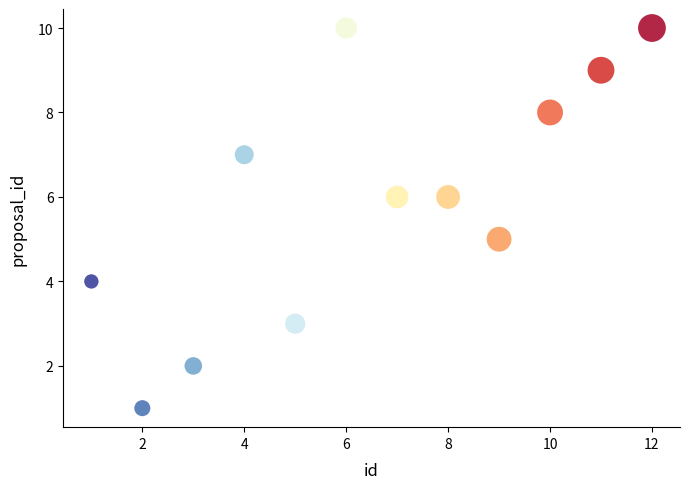

What is the average Y value?

6